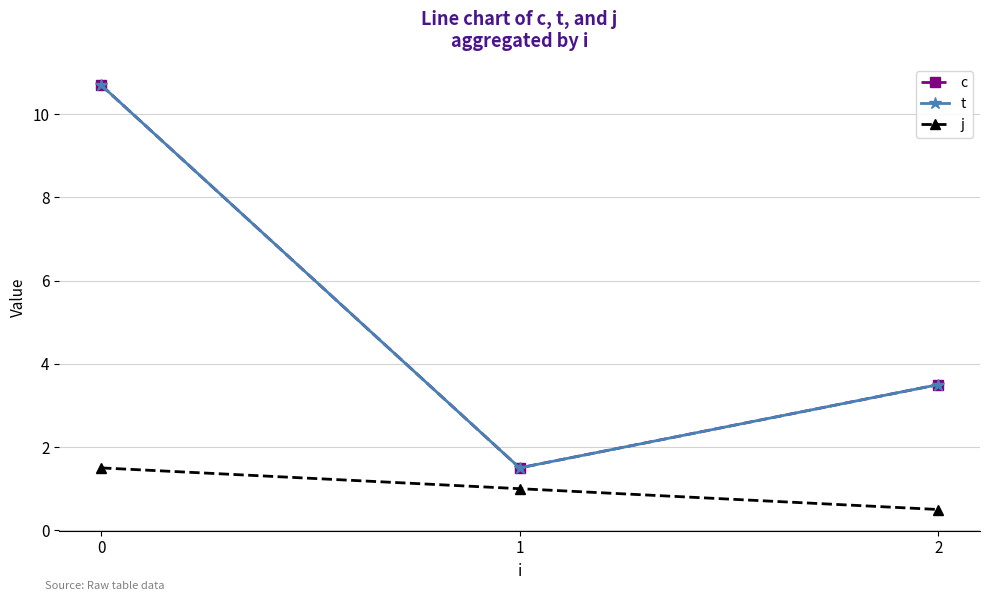

Is this an area chart (filled region under the line)?

No